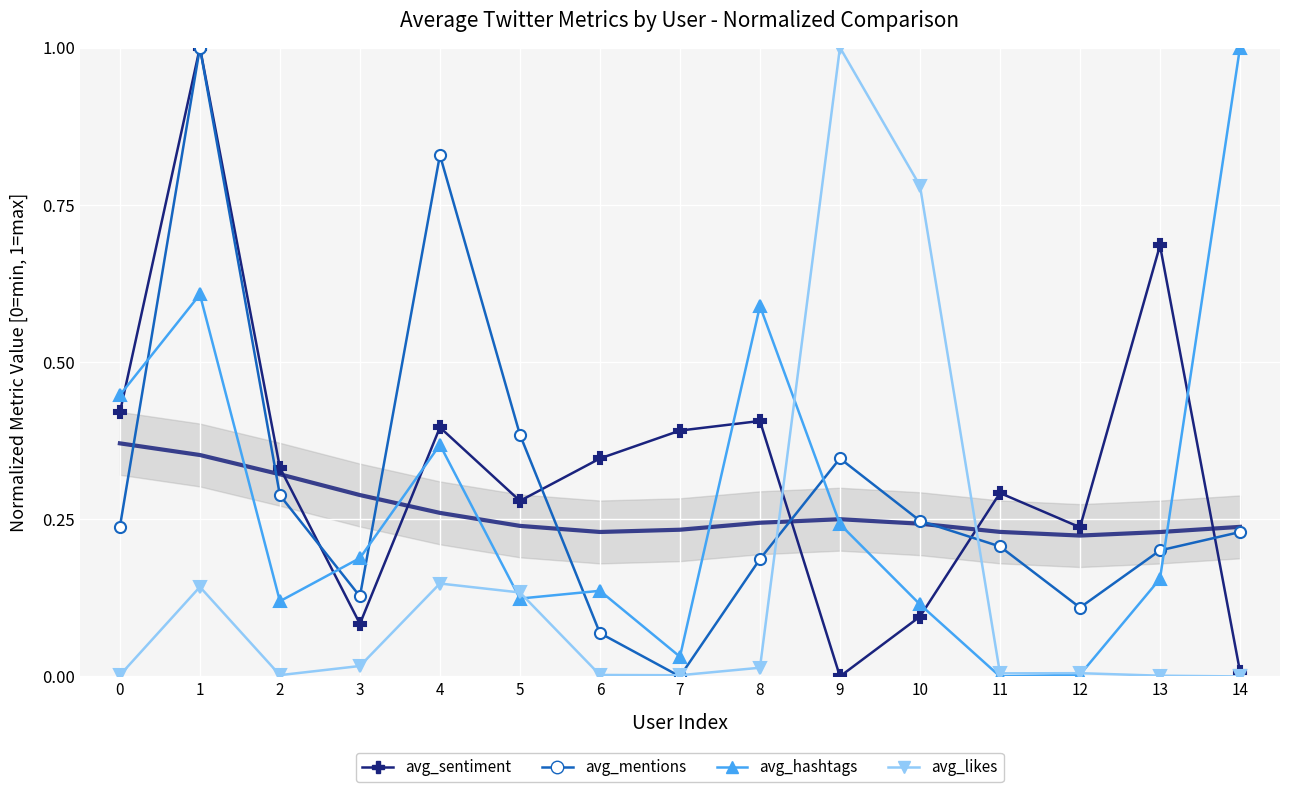

What is the approximate value of avg_mentions at 14?

0.2